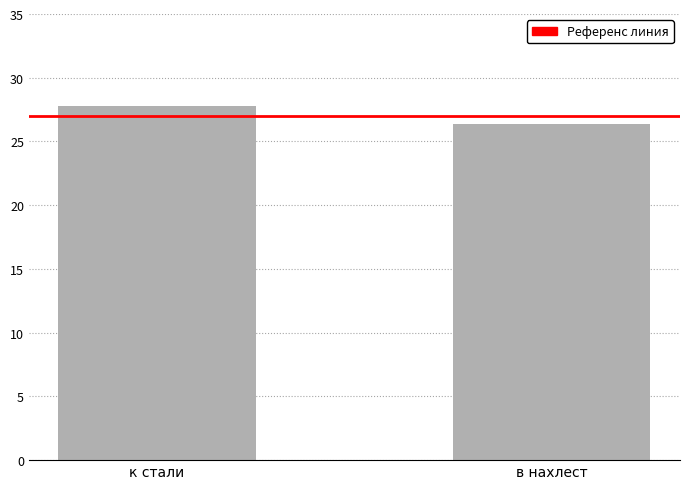

List the labels in order of value, smallest first.

в нахлест, к стали